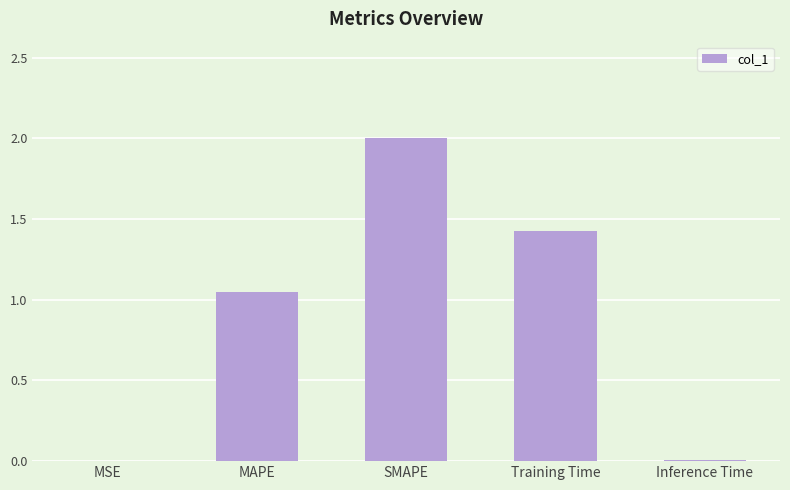

Are the bars horizontal?

No